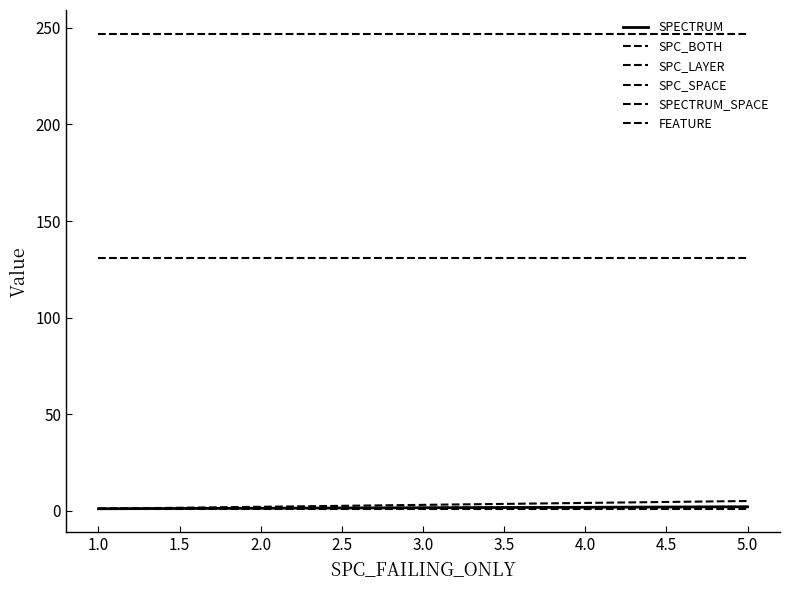

Reading left to right, transcribe all the data shown in this chart.

SPECTRUM: 1	2
SPC_BOTH: 1	2
SPC_LAYER: 1	5
SPC_SPACE: 131	131
SPECTRUM_SPACE: 247	247
FEATURE: 1	1